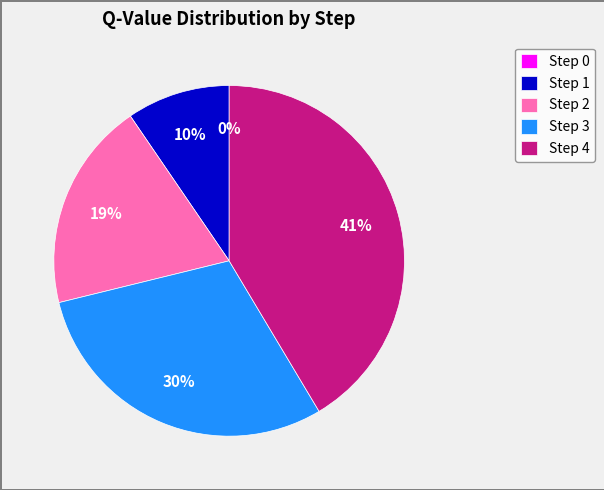

How many slices are in this pie chart?

5